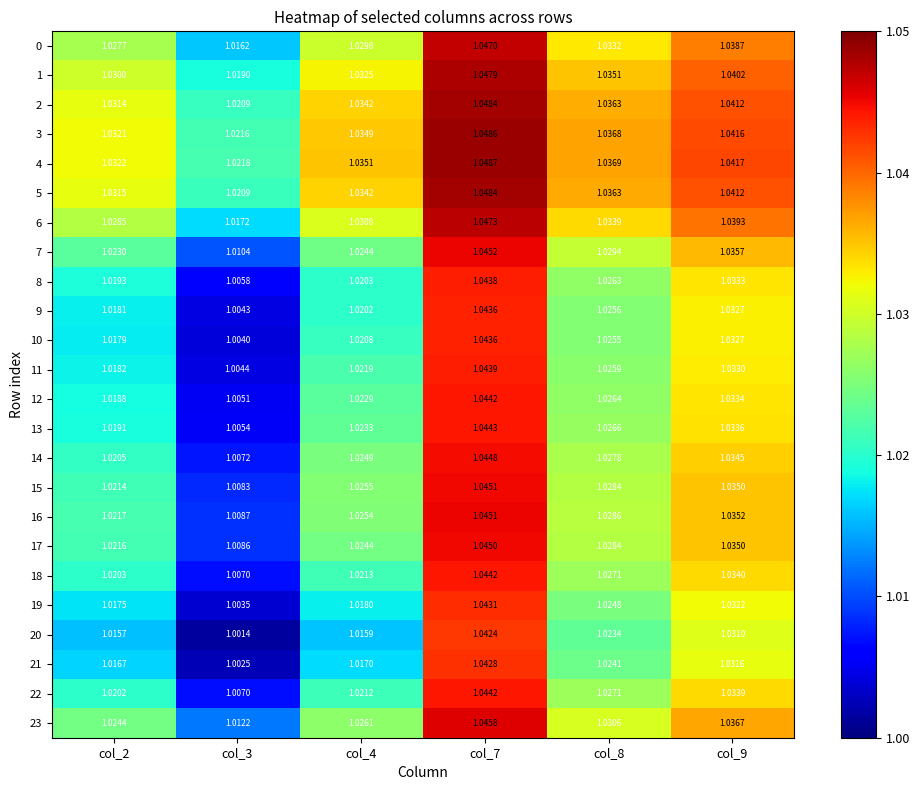

Which series has the largest total across all categories?

4